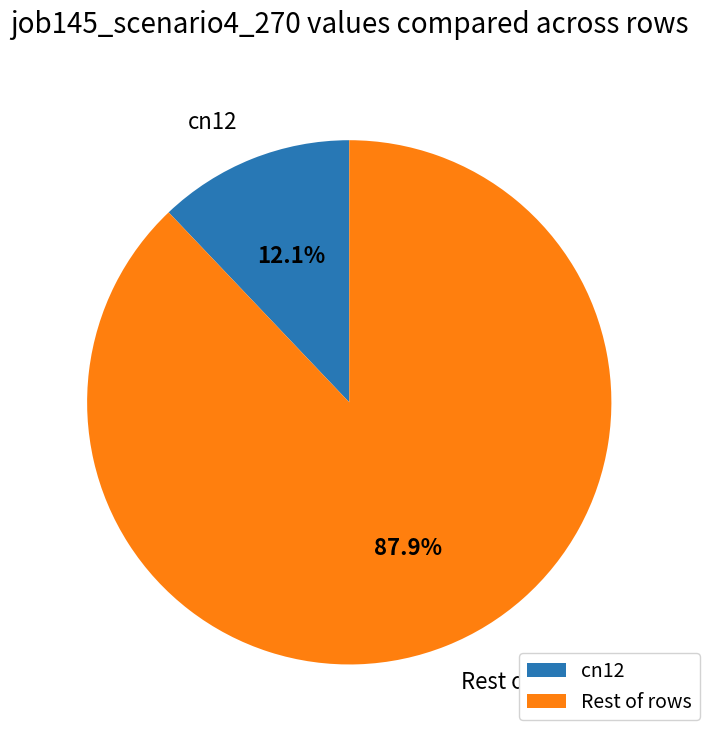

What portion of the pie excludes Rest of rows?

12.1%